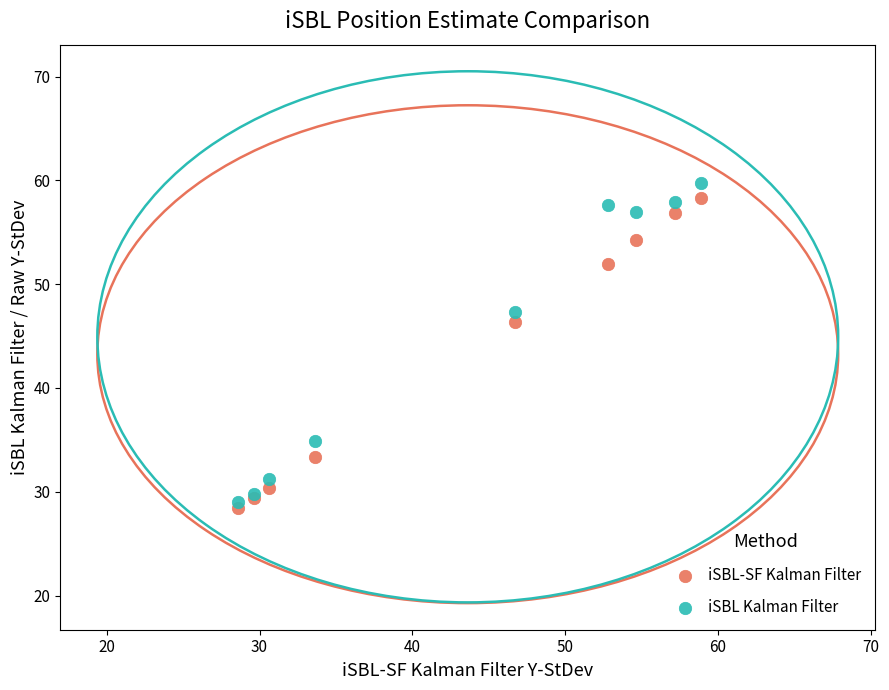

Which series has the widest spread of Y values?

iSBL Kalman Filter